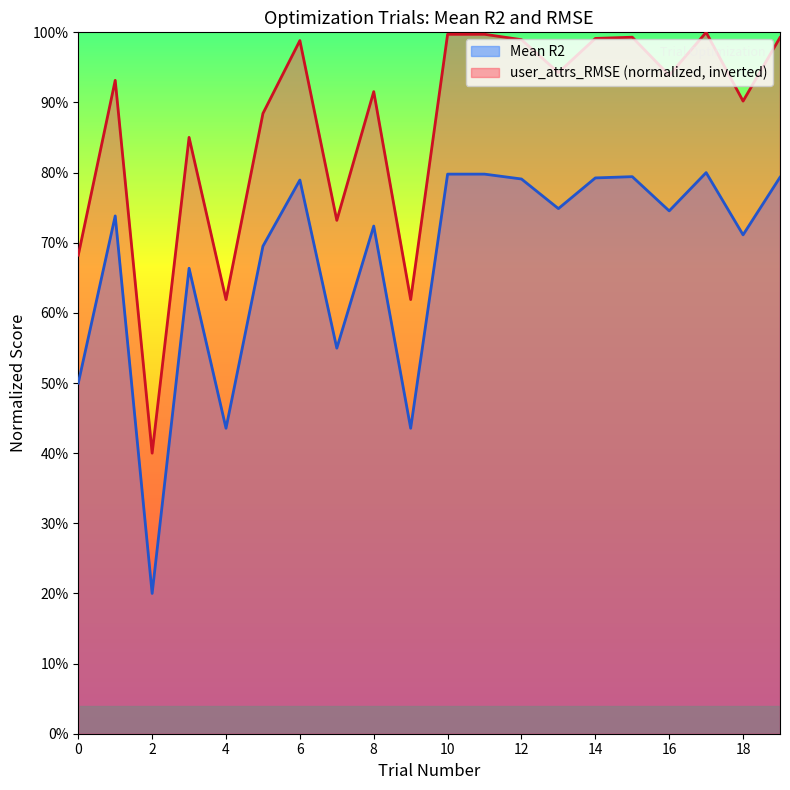

Which series has the largest range (max minus min)?

Mean R2